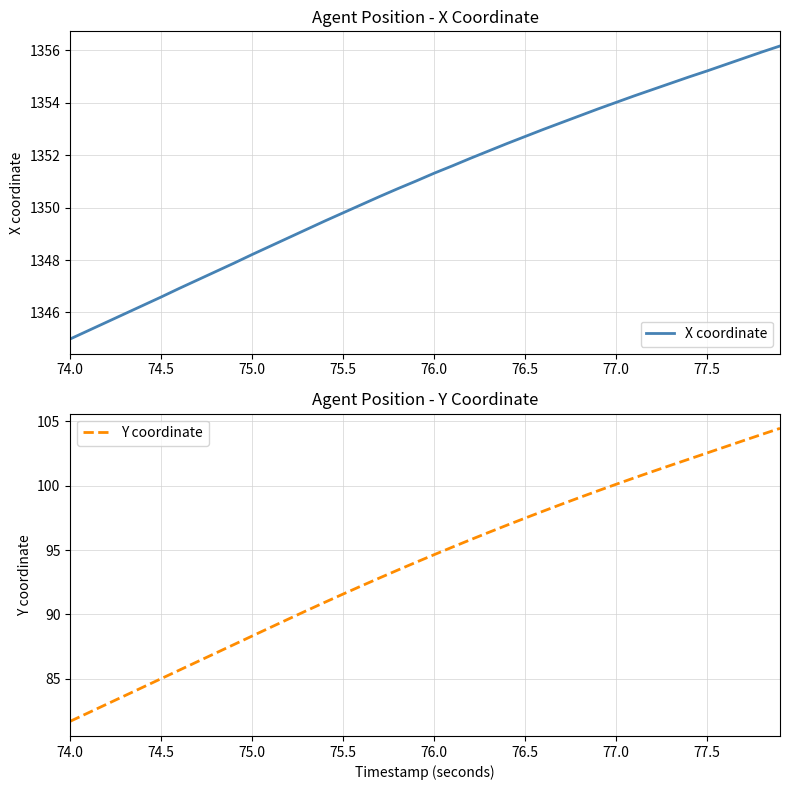

At which label does X coordinate reach its minimum?

74.0